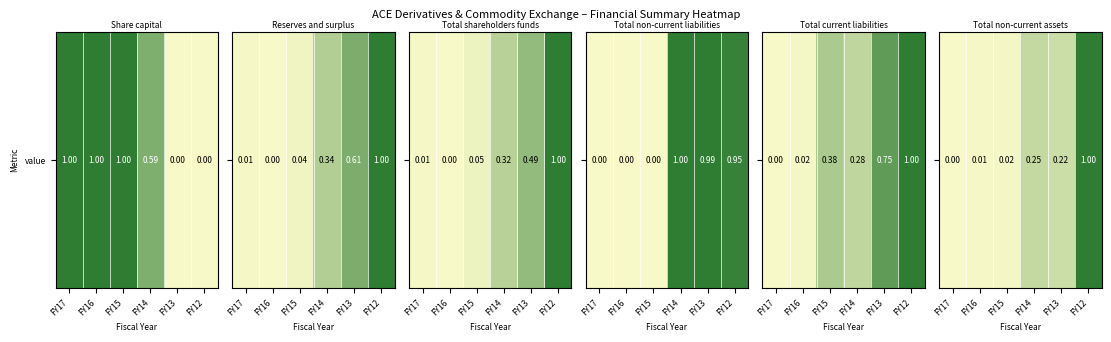

Which has a higher value, FY17 or FY13?

FY13